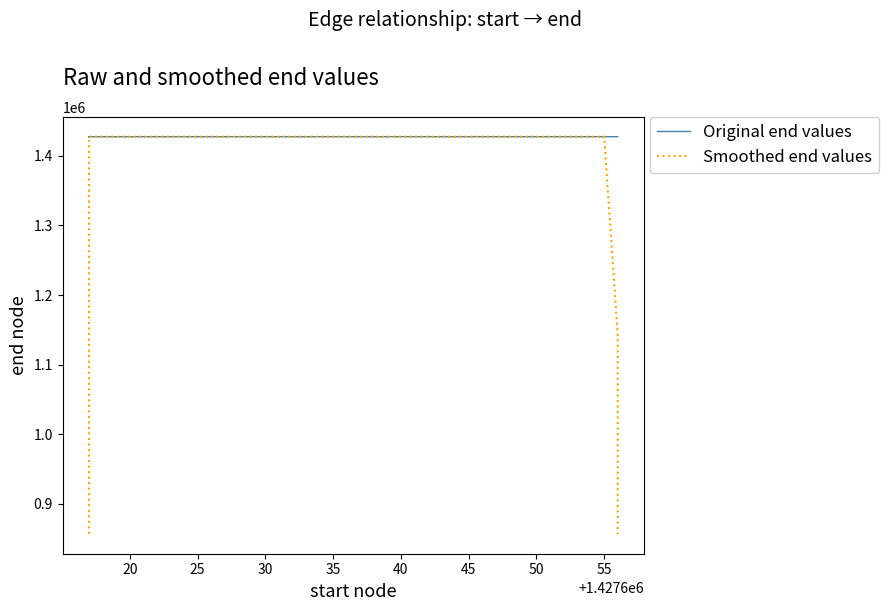

In Smoothed end values, how many points are higher than both neighbors (excluding endpoints)?

3